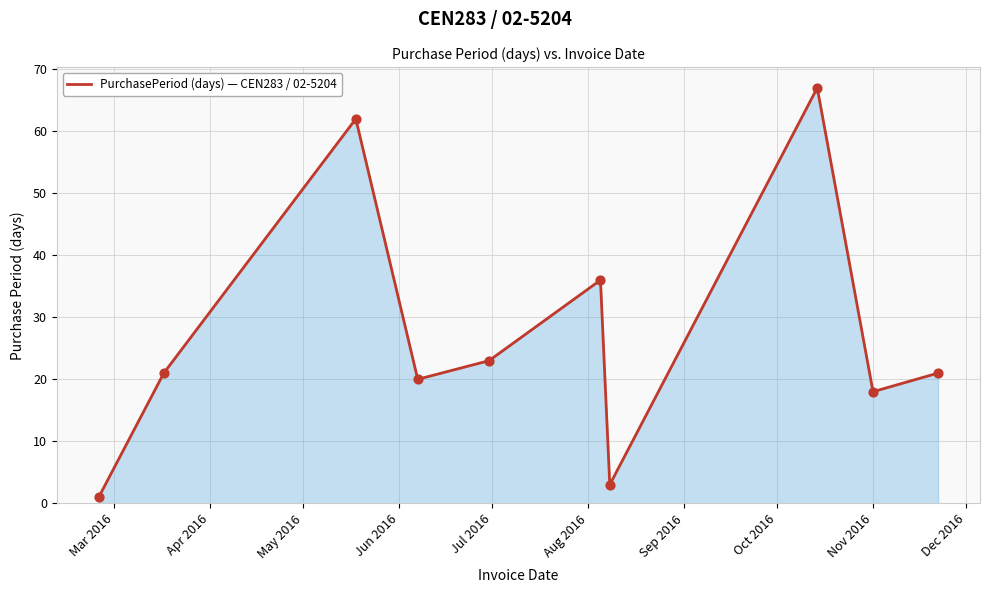

What is the greatest value displayed?

67